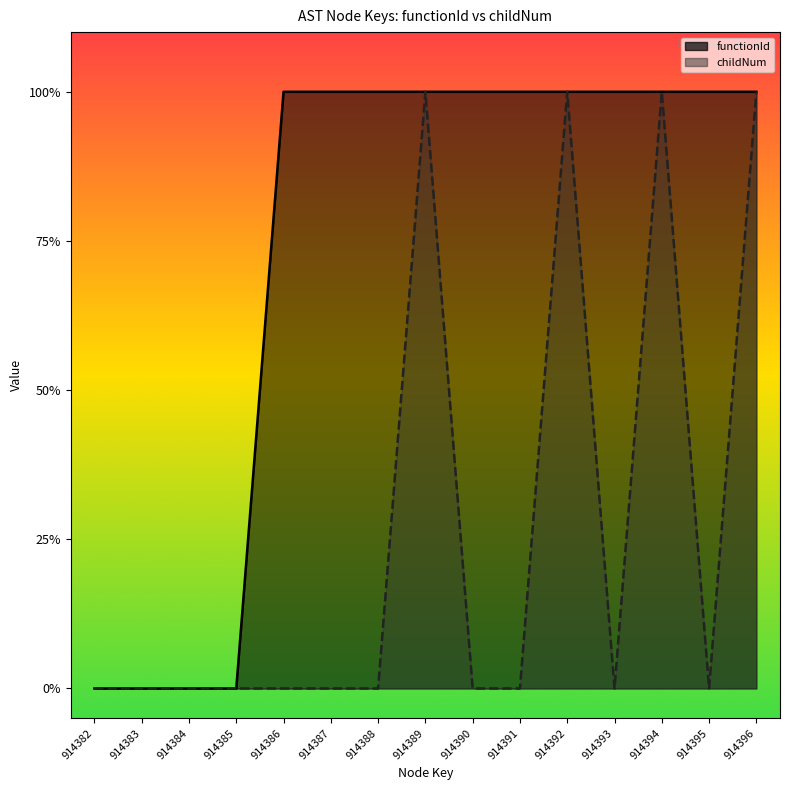

How many values in childNum are above zero?

4